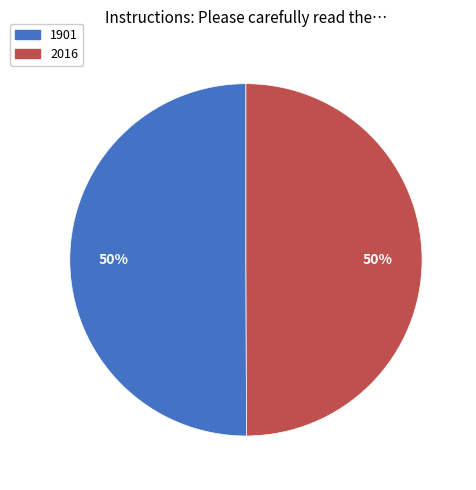

Is the sum of 2016 and 1901 greater than half?

Yes